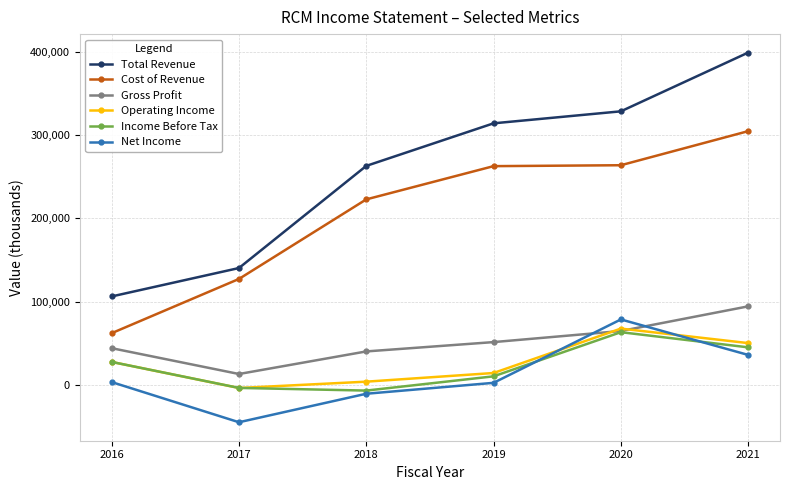

True or false: Cost of Revenue and Net Income cross at least once.

False